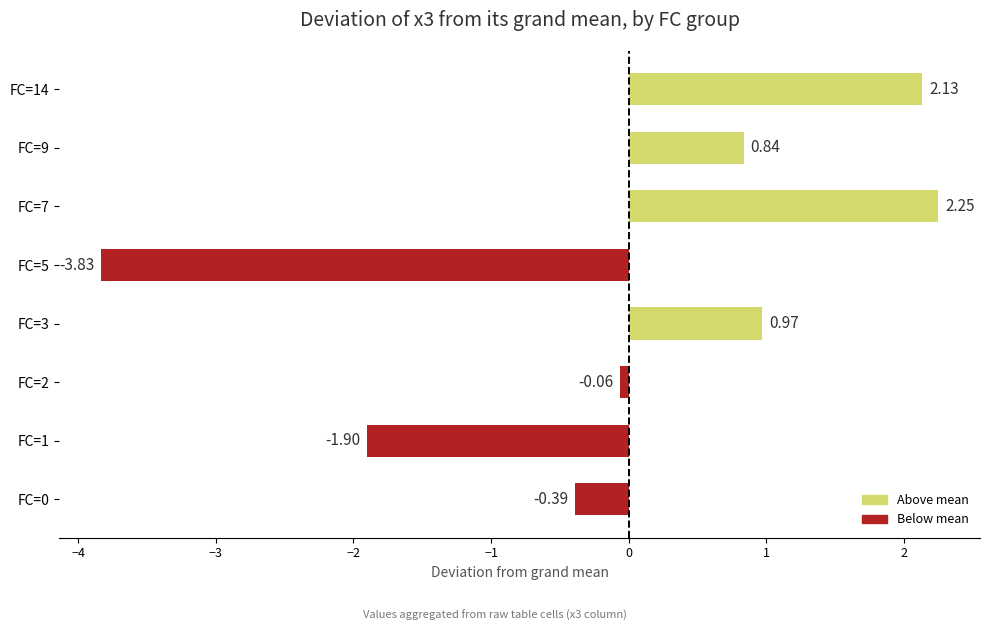

Approximately how many times larger is the value at FC=14 compared to FC=7?

0.9